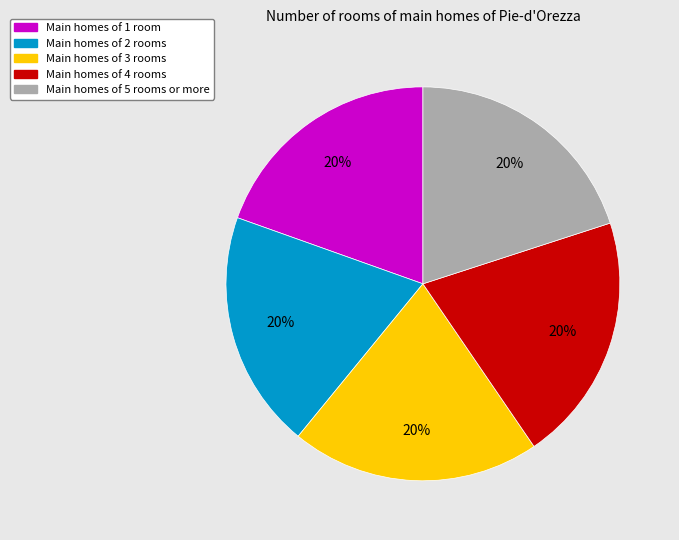

Is there any slice that represents more than half of the pie?

No